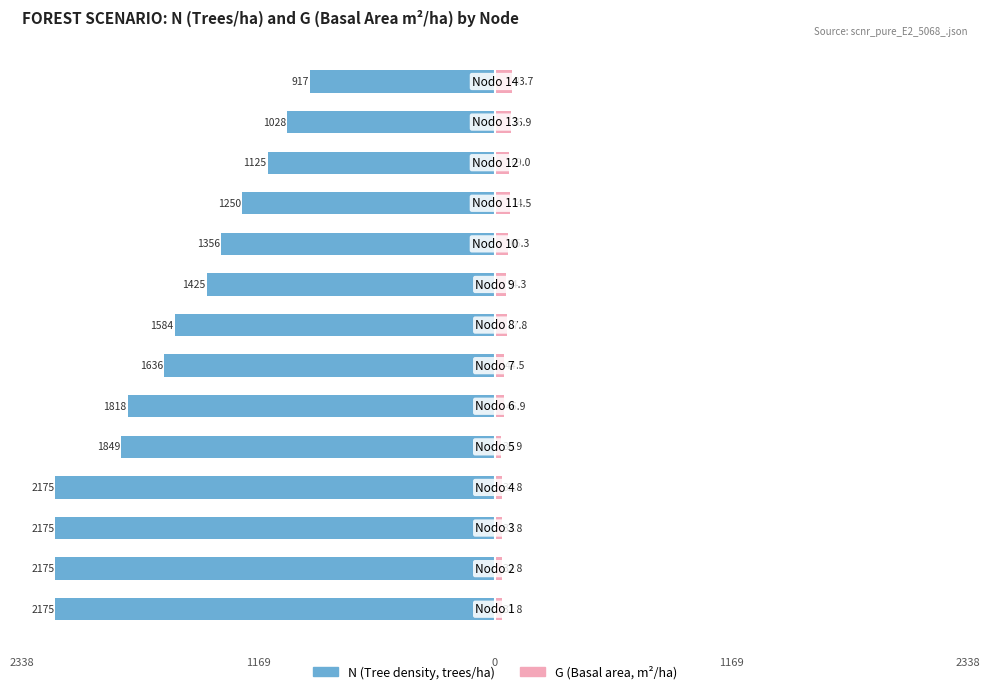

Count the number of categories in the chart.

14